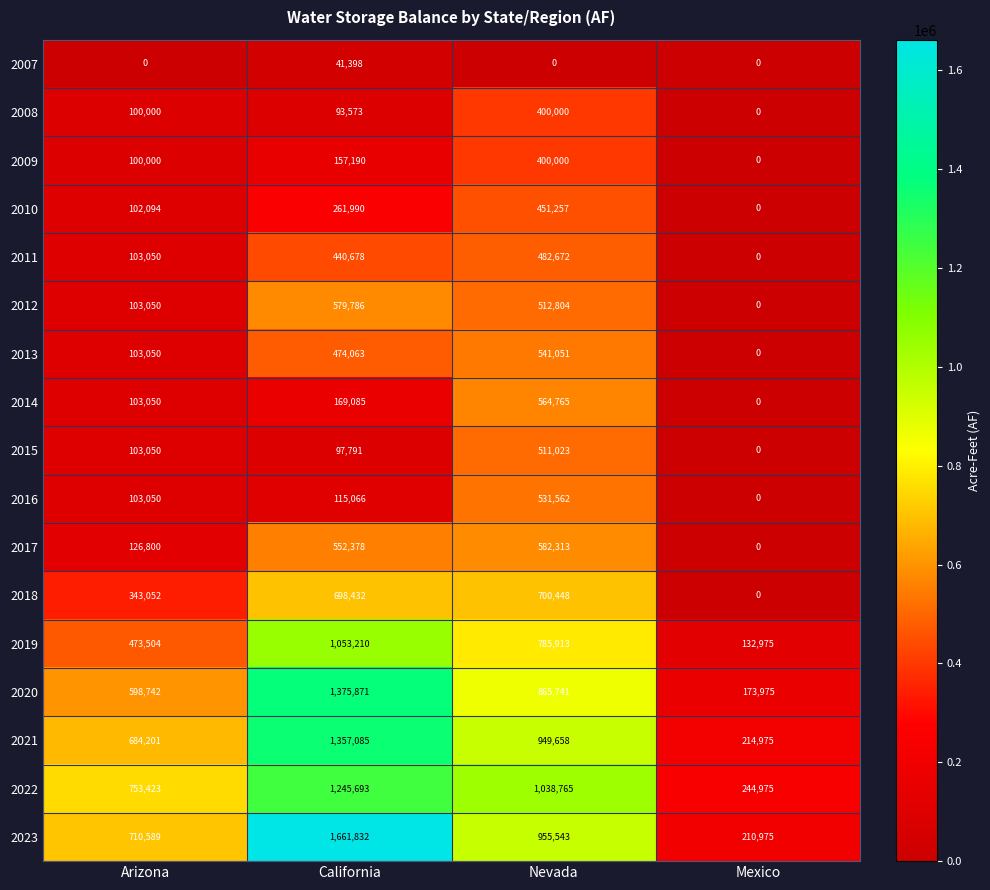

Which label corresponds to the largest value in the chart?

California